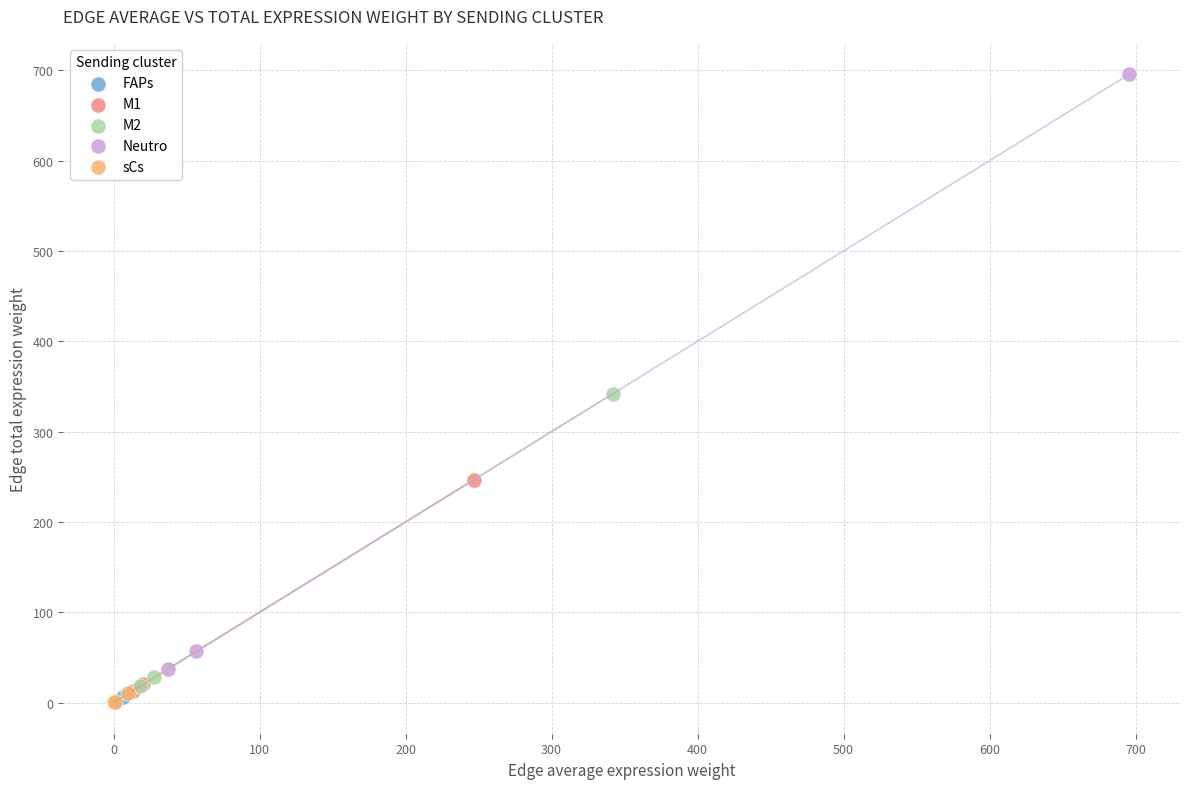

Which series reaches the maximum Y coordinate?

Neutro